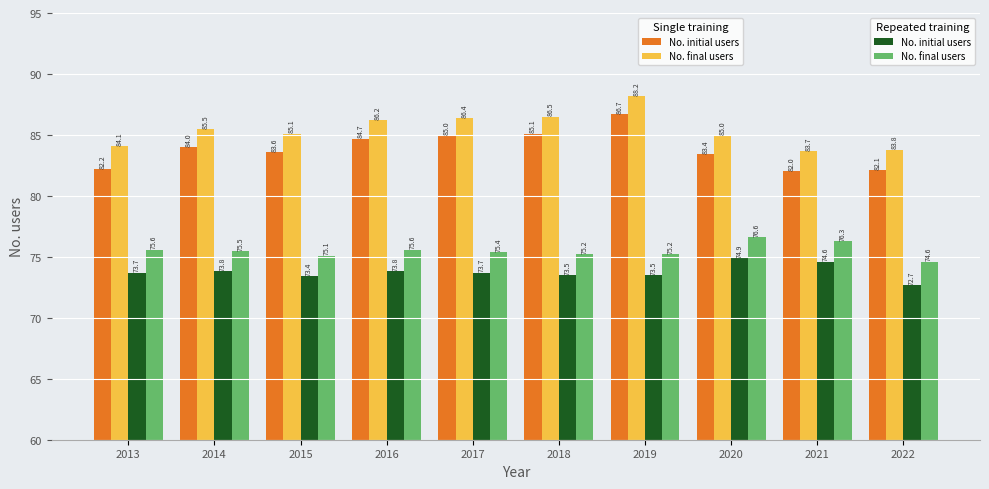

What is the smallest value displayed?

72.7